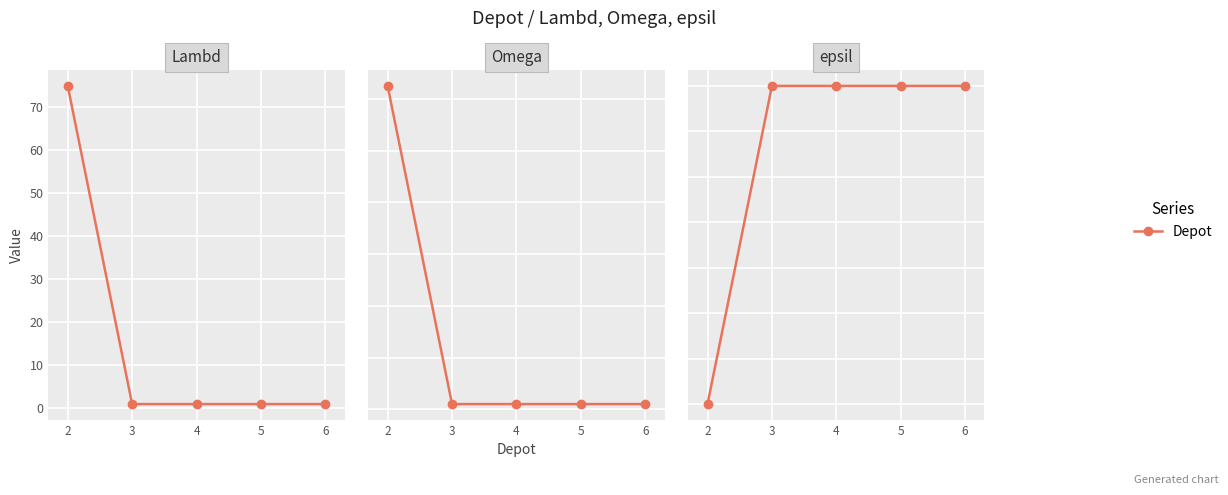

Rank the categories by Series 2 value from lowest to highest.

3, 4, 5, 6, 2